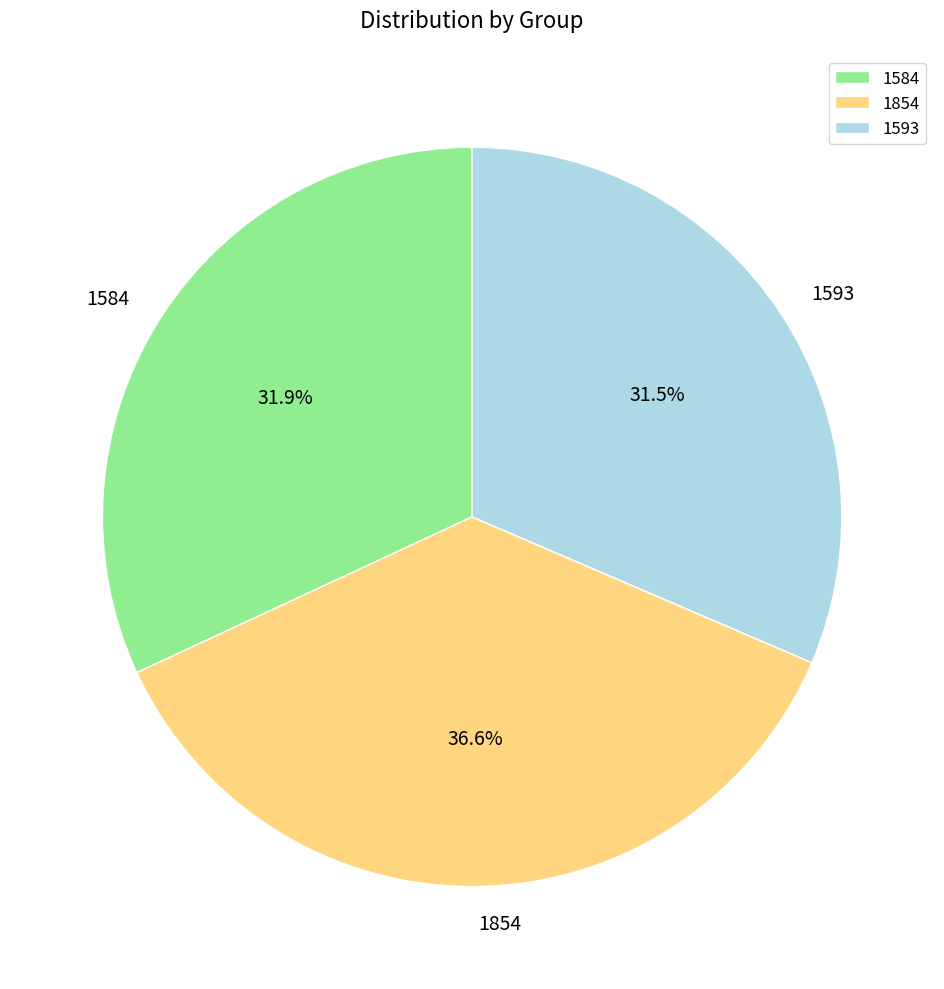

Which slice is the largest?

1854